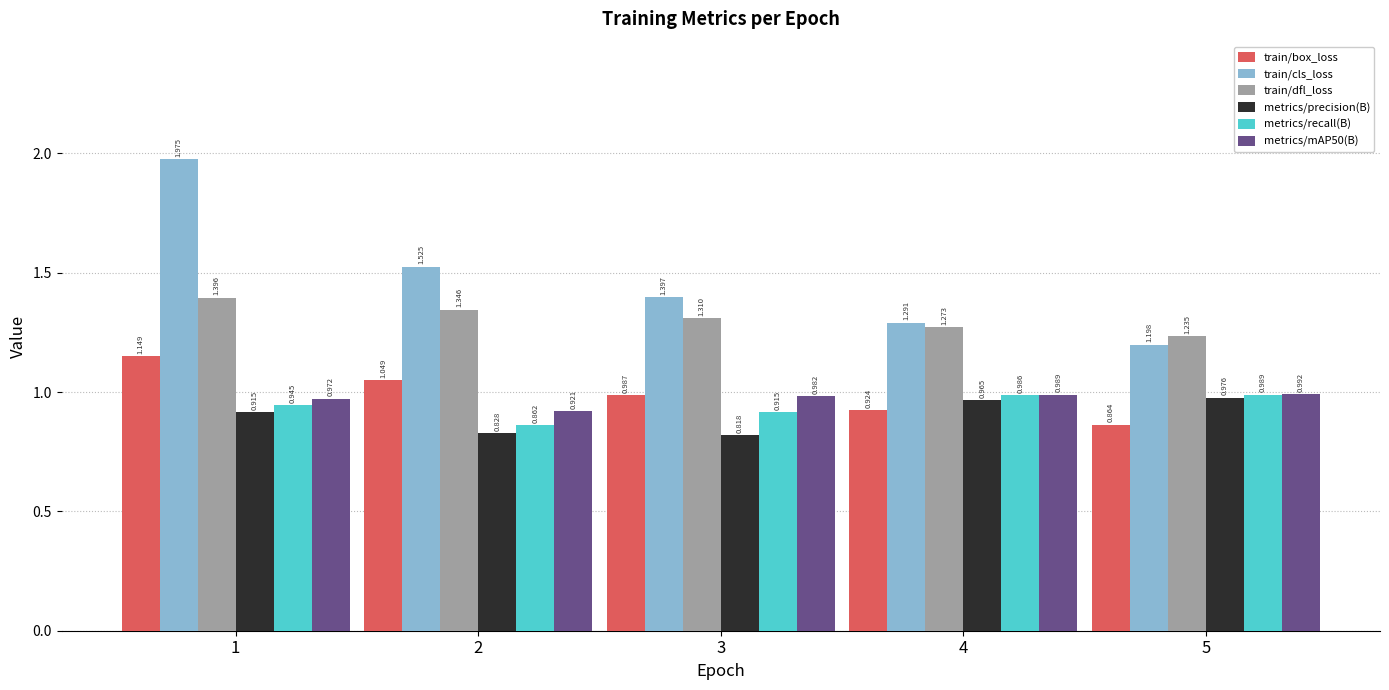

At how many categories does at least one series exceed 1?

5